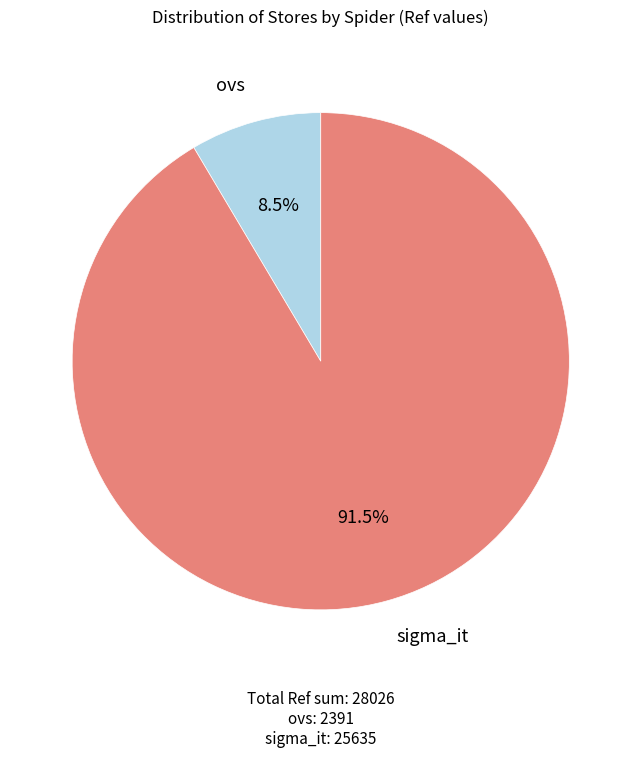

Is there any slice that represents more than half of the pie?

Yes